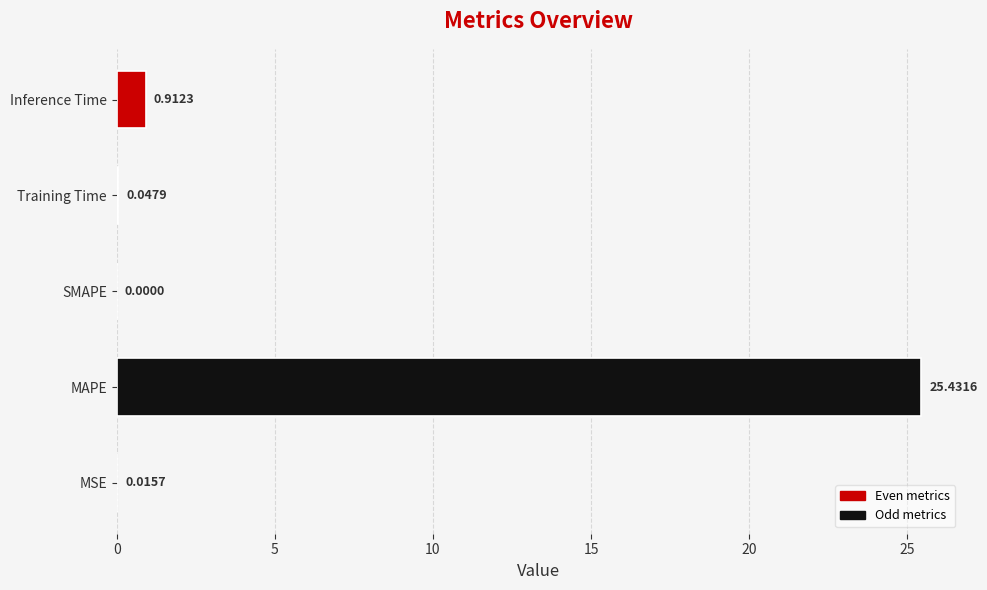

At which label is the value closest to 12?

Inference Time